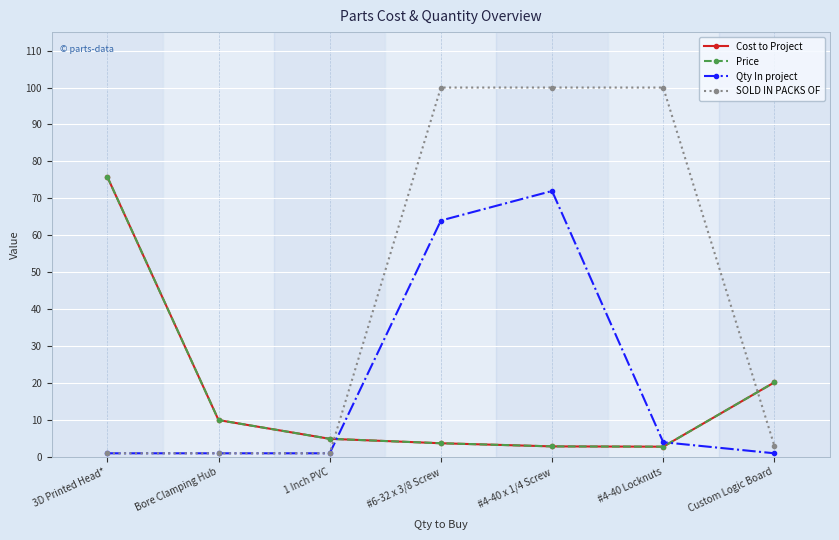

What is the label of the 2nd point from the right?

#4-40 Locknuts